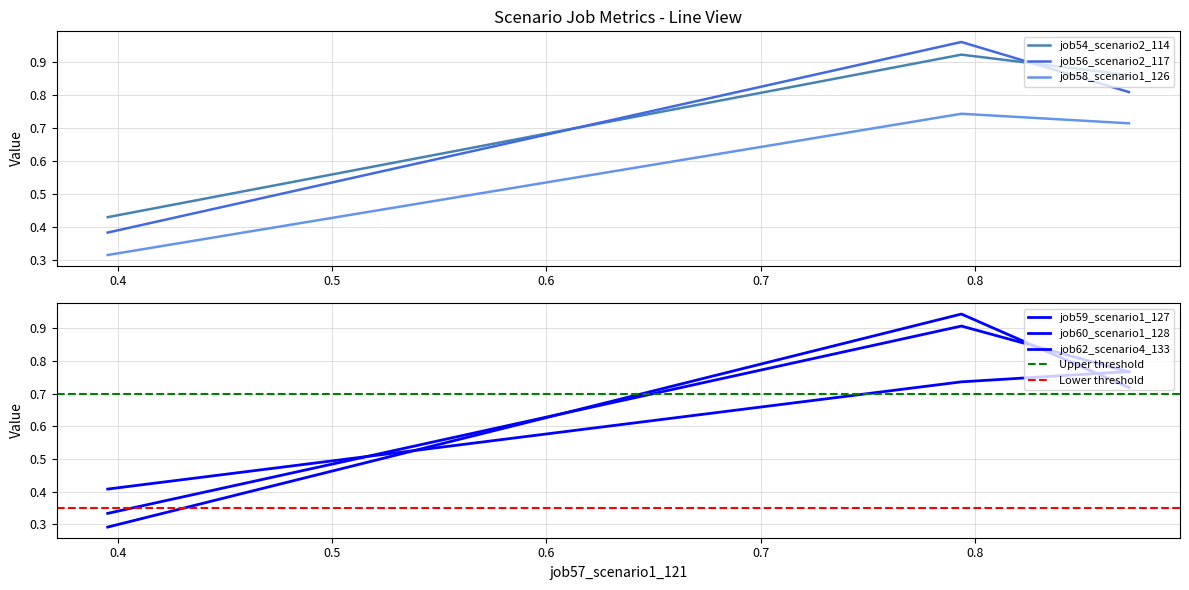

What is the difference between the second highest and minimum values in the job56_scenario2_117 series?

0.4